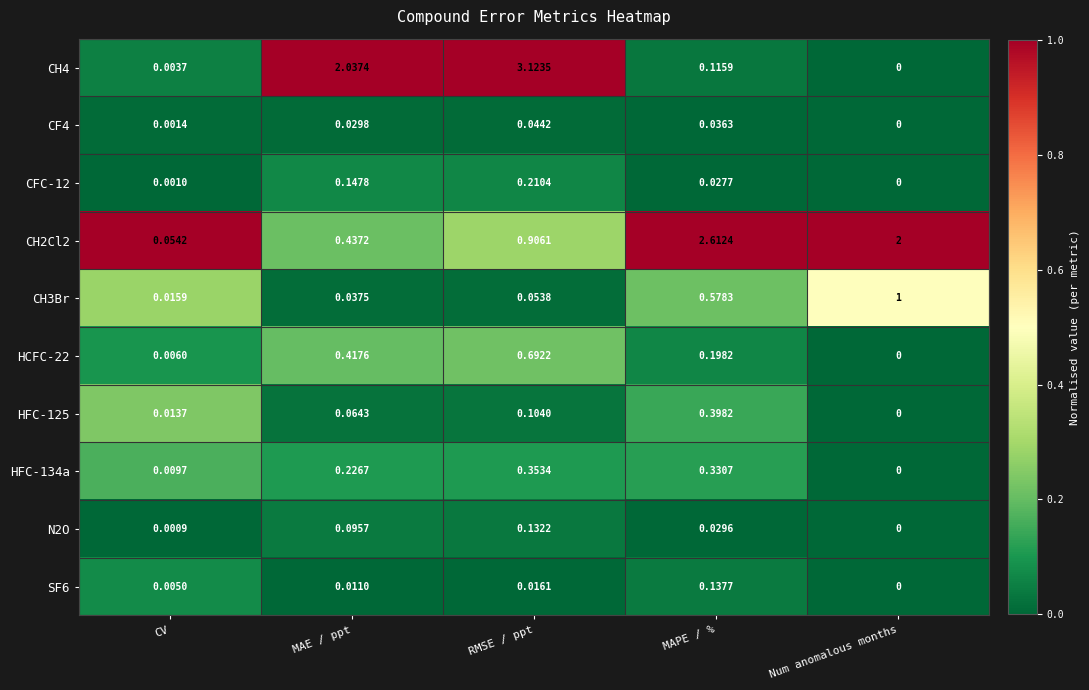

Which category has the highest value in the CH3Br series?

Num anomalous months